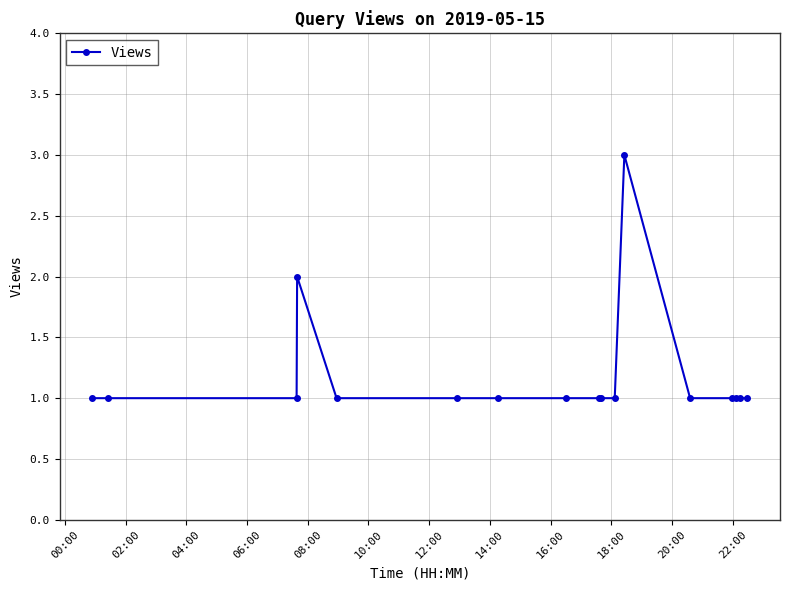

What is the difference between the second highest and minimum values?

1